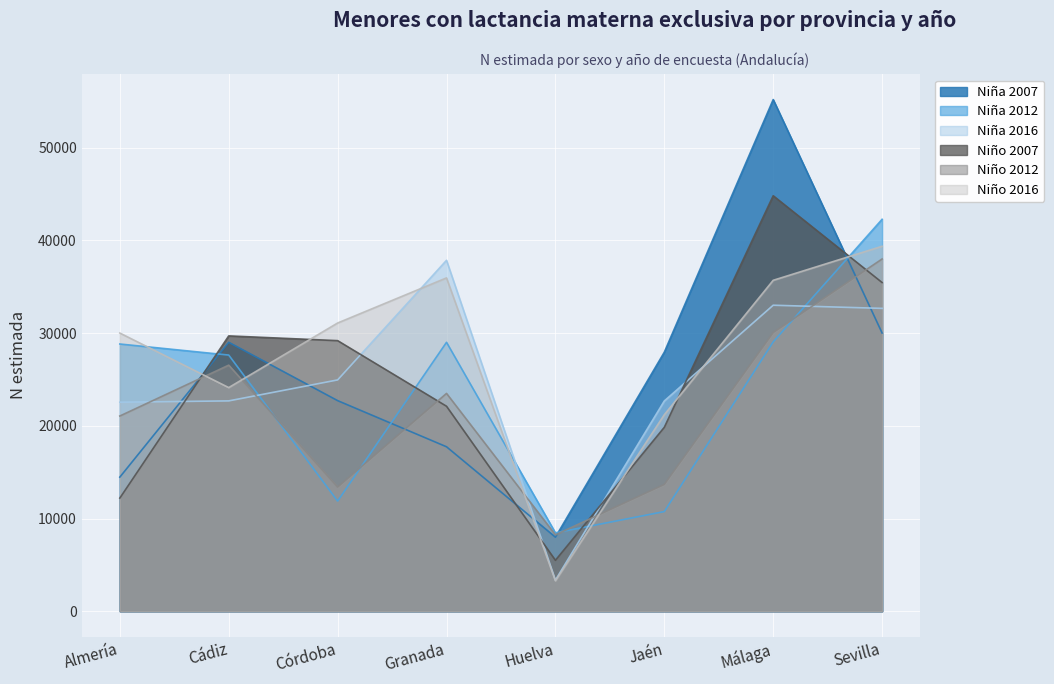

What is the approximate value of Niña 2007 at Sevilla, to the nearest 50?

30000